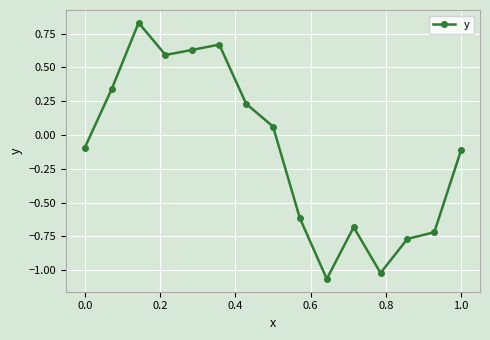

What is the difference between the maximum and minimum values?

1.9